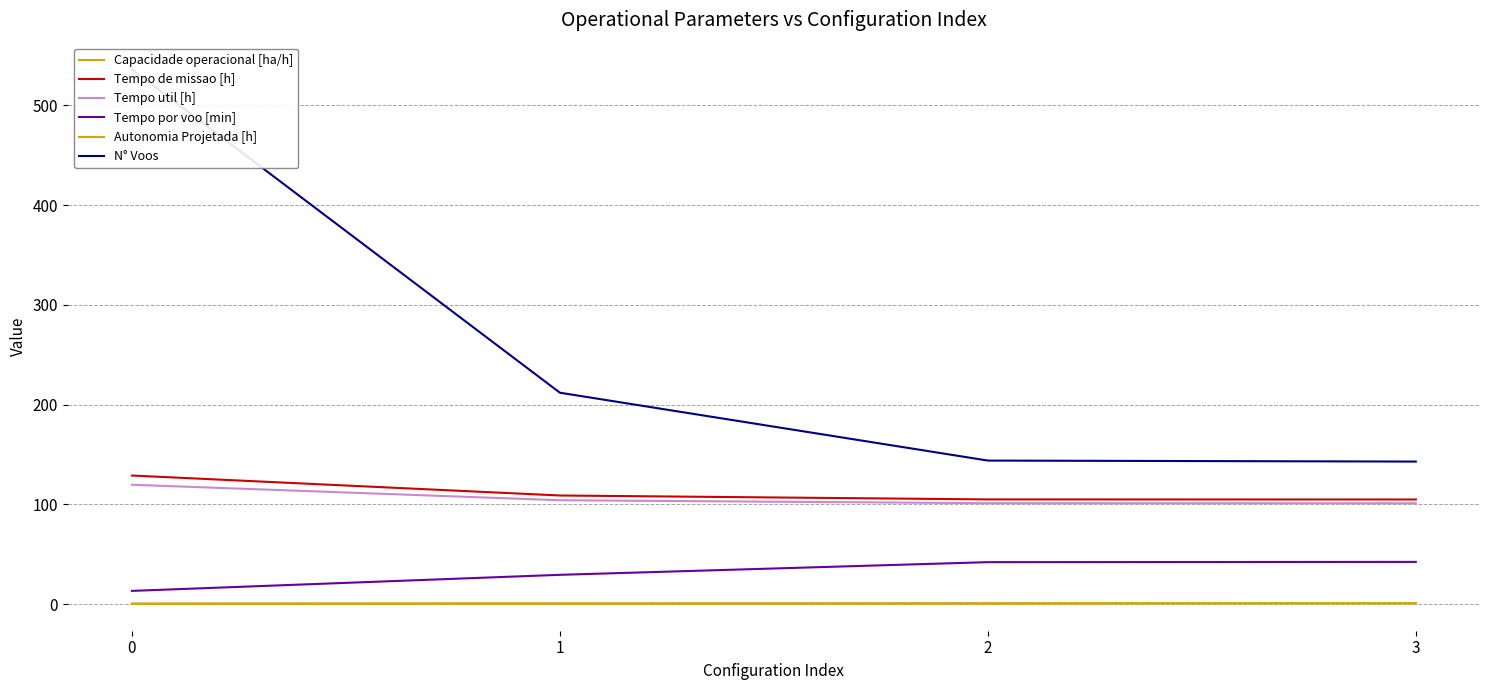

True or false: Tempo por voo [min] and Capacidade operacional [ha/h] intersect in this chart.

False